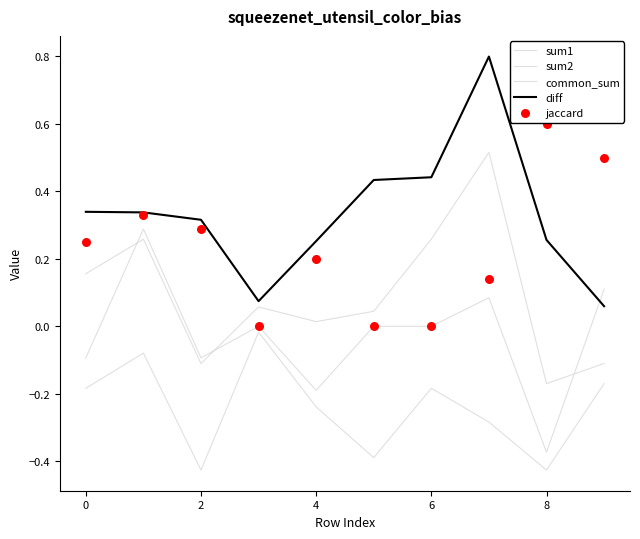

Which series has the largest Y range (max minus min)?

diff